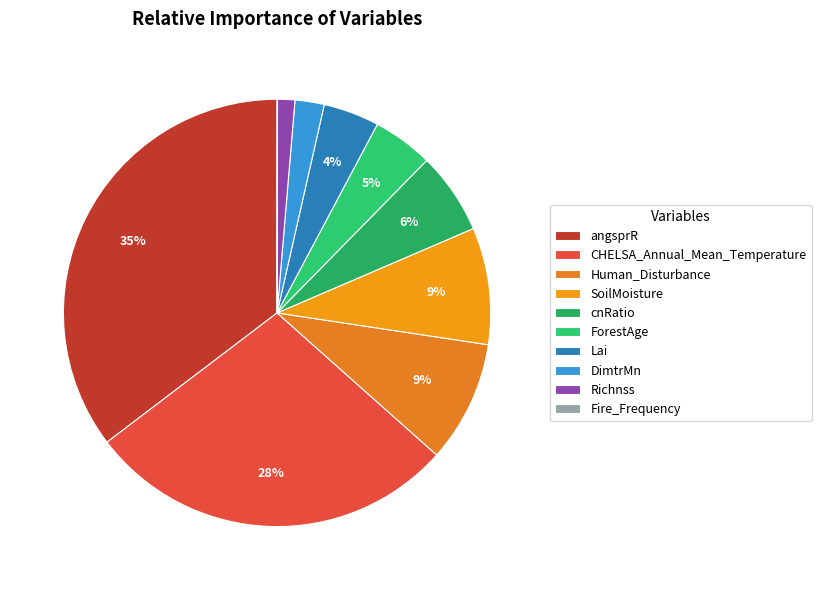

True or false: SoilMoisture accounts for 17% of the total.

False